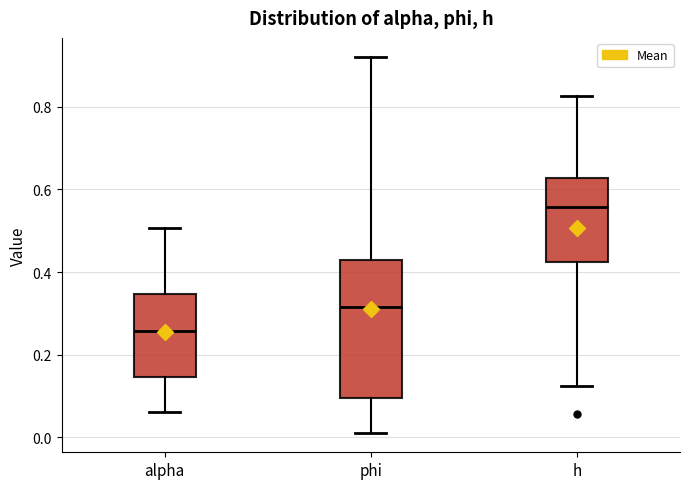

Which box is the tallest, from its lower edge to its upper edge?

phi